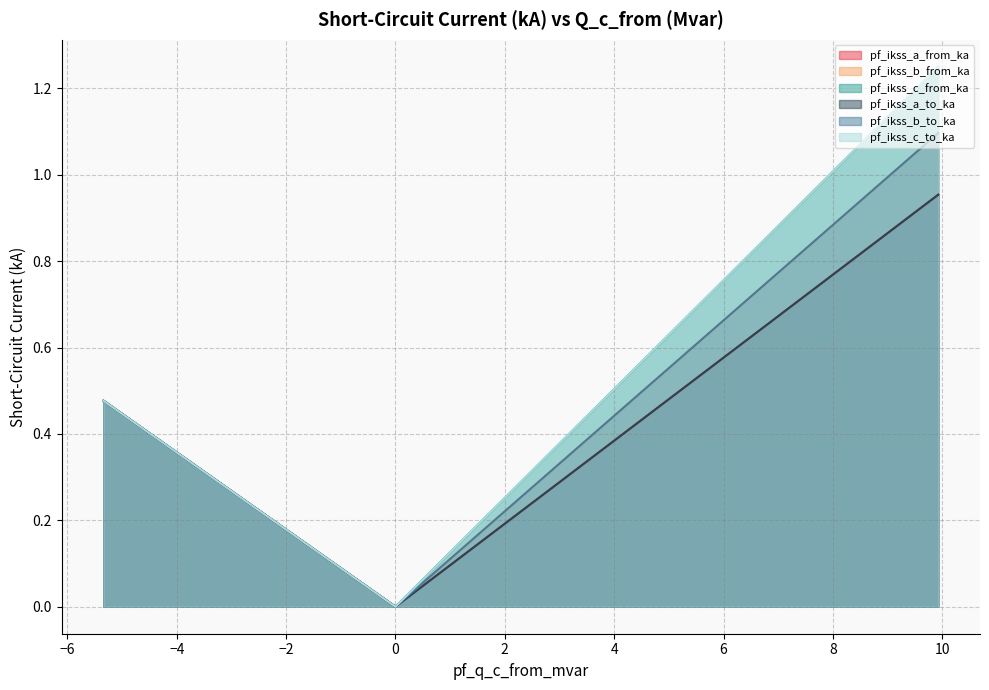

What is the sum of all pf_ikss_b_to_ka values?

2.1